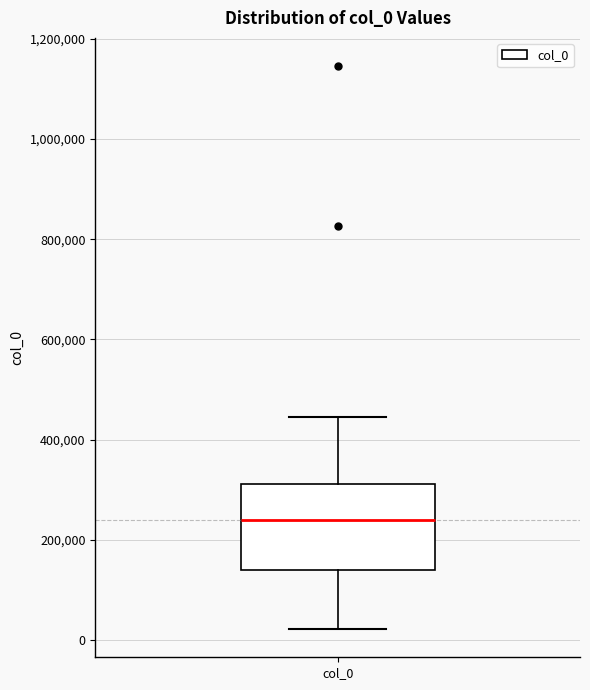

Transcribe this box plot: give where the median line is, the range the box spans, and where the two whiskers end, as read against the y-axis. The values are not printed on the chart, so give them approximately, as read against the axis.

median 240000, box 140000 to 320000, whiskers 20000 to 440000